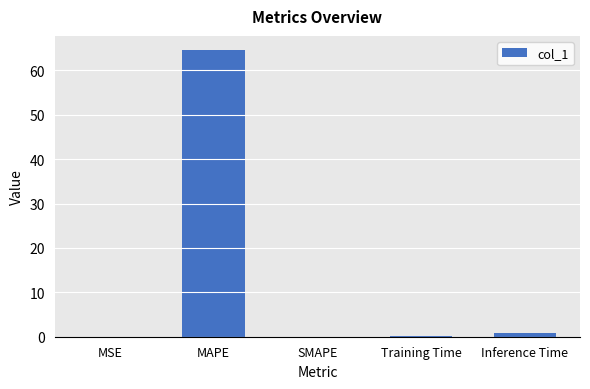

What is the change in value from MSE to MAPE?

+64.5